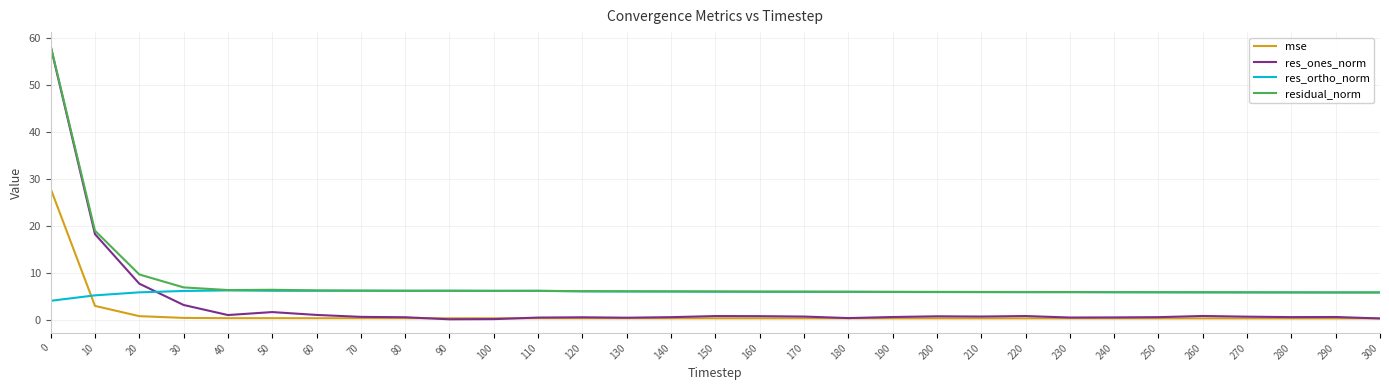

Is the value of res_ones_norm at 180 greater than the value of res_ortho_norm at 30?

No